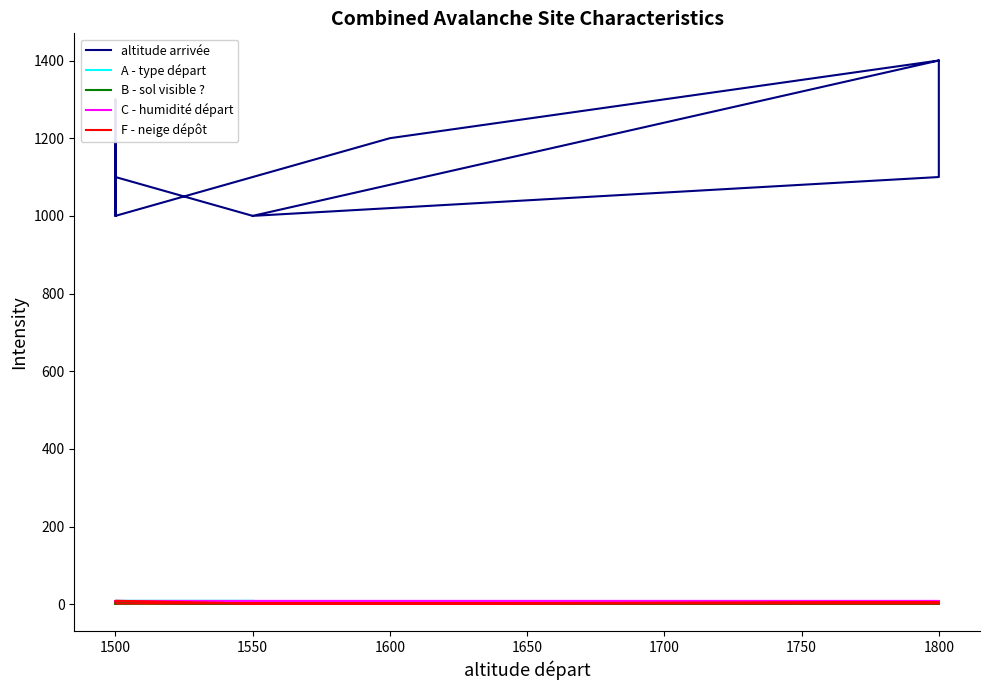

What are all the series names shown in the legend?

altitude arrivée, A - type départ, B - sol visible ?, C - humidité départ, F - neige dépôt